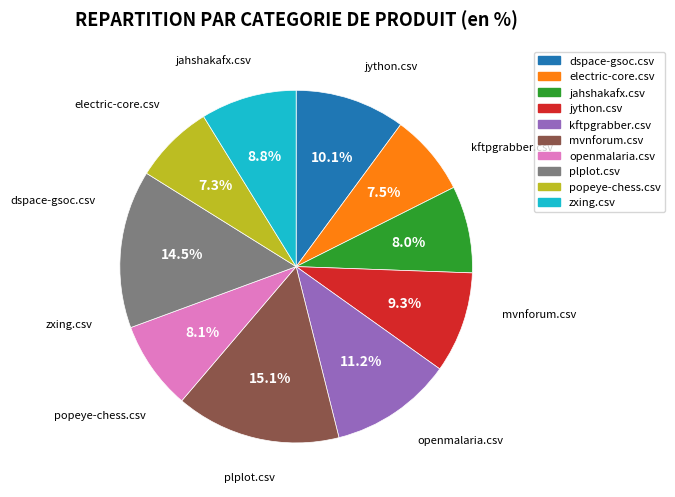

Which slice is the largest?

mvnforum.csv